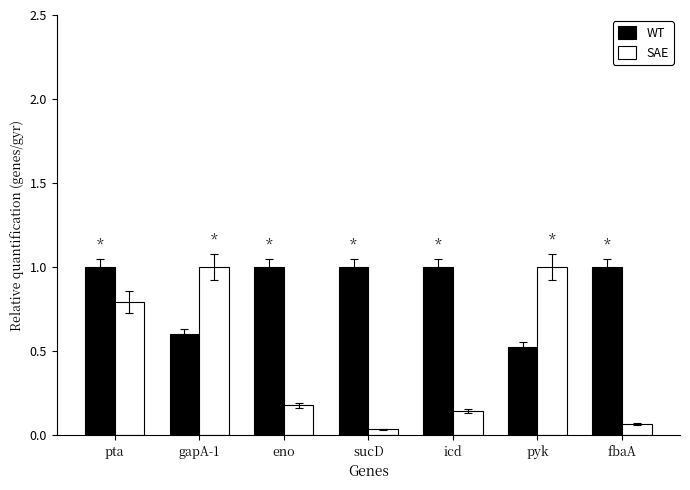

What is the label of the 6th bar from the left?

pyk